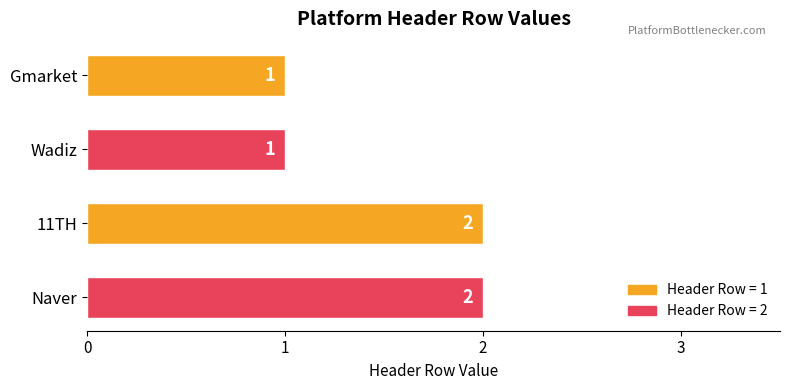

How many values are between 1 and 2?

4